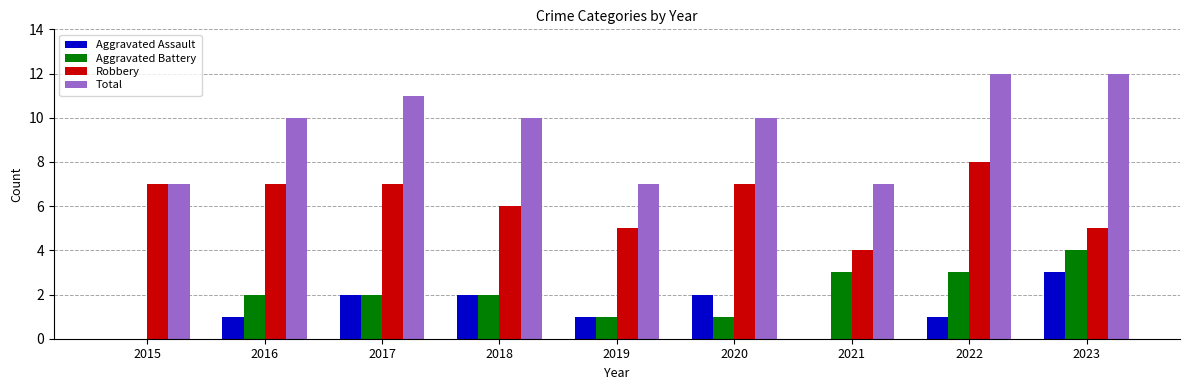

Reading left to right, what are all the values shown in this chart?

Aggravated Assault: 0	1	2	2	1	2	0	1	3
Aggravated Battery: 0	2	2	2	1	1	3	3	4
Robbery: 7	7	7	6	5	7	4	8	5
Total: 7	10	11	10	7	10	7	12	12